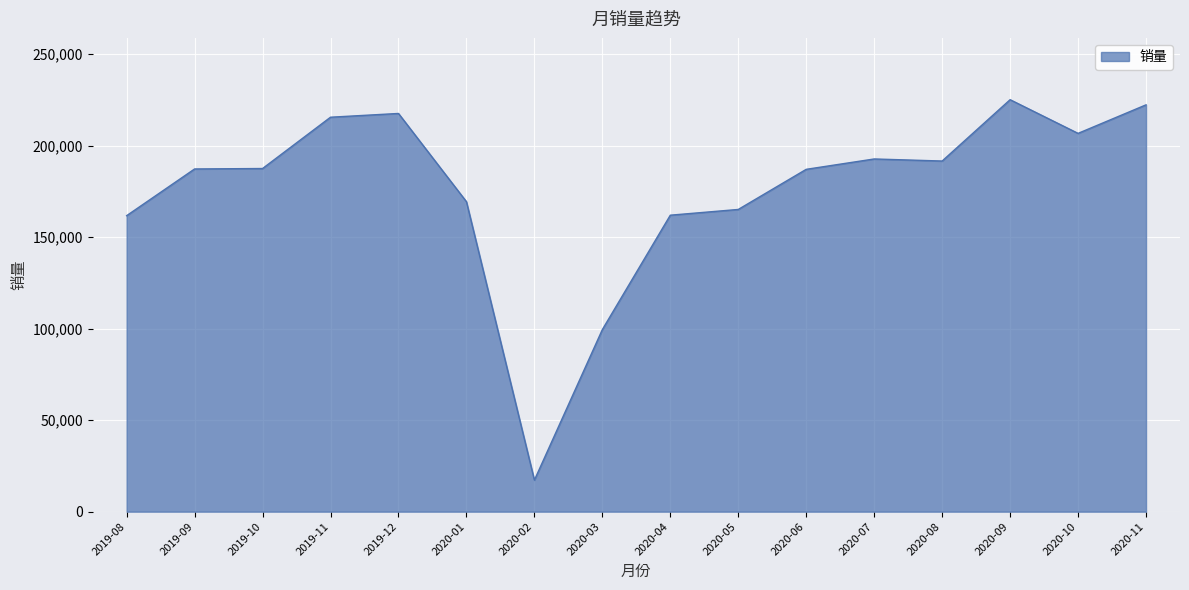

What is the change in value from 2019-10 to 2020-04?

-25498